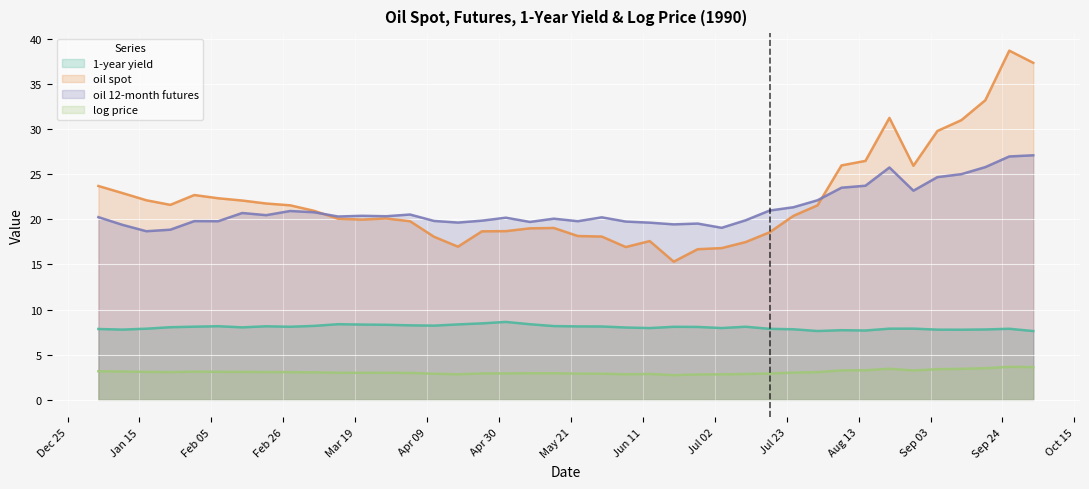

How many values in the oil spot series are below 20?

17